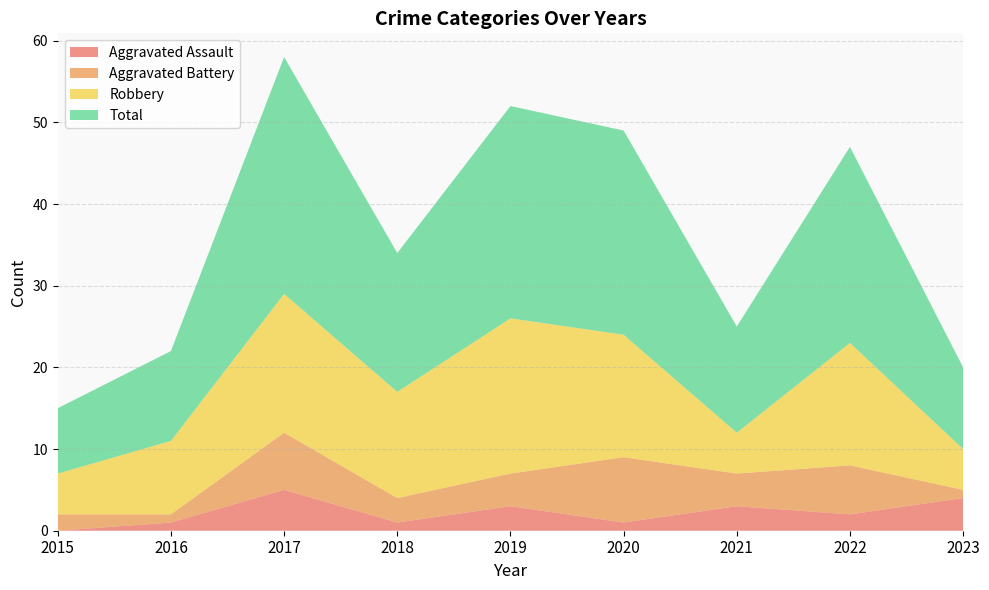

Reading left to right, what are all the values shown in this chart?

Aggravated Assault: 2015=0	2016=1	2017=5	2018=1	2019=3	2020=1	2021=3	2022=2	2023=4
Aggravated Battery: 2015=2	2016=1	2017=7	2018=3	2019=4	2020=8	2021=4	2022=6	2023=1
Robbery: 2015=5	2016=9	2017=17	2018=13	2019=19	2020=15	2021=5	2022=15	2023=5
Total: 2015=8	2016=11	2017=29	2018=17	2019=26	2020=25	2021=13	2022=24	2023=10